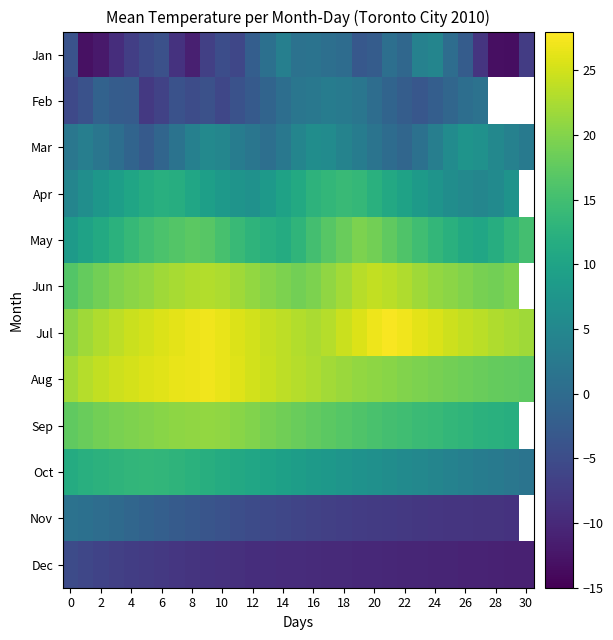

What is the difference between the maximum and minimum values in the May series?

11.0